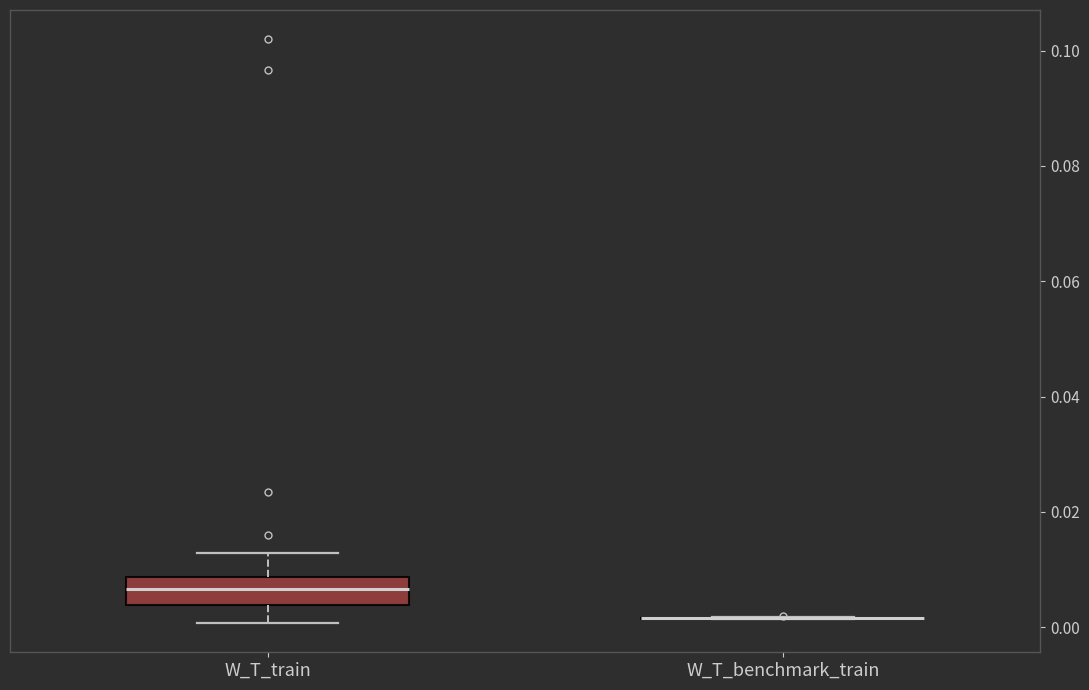

Comparing the boxes themselves (not the whiskers), which one is the tallest?

W_T_train